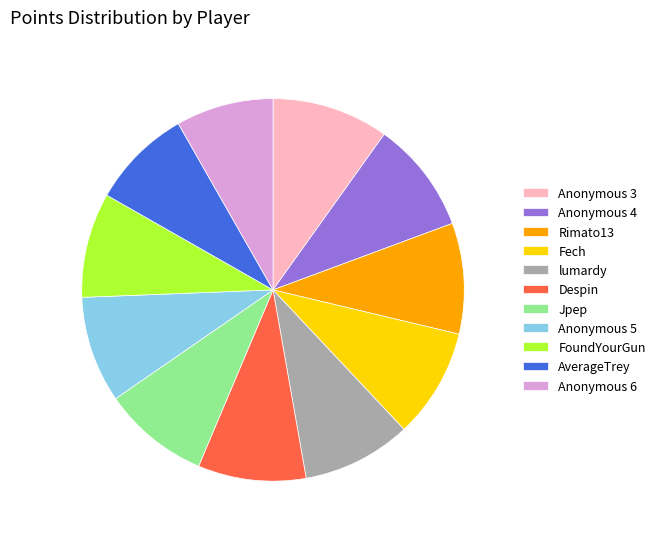

Is the sum of Anonymous 4 and Anonymous 6 greater than half?

No